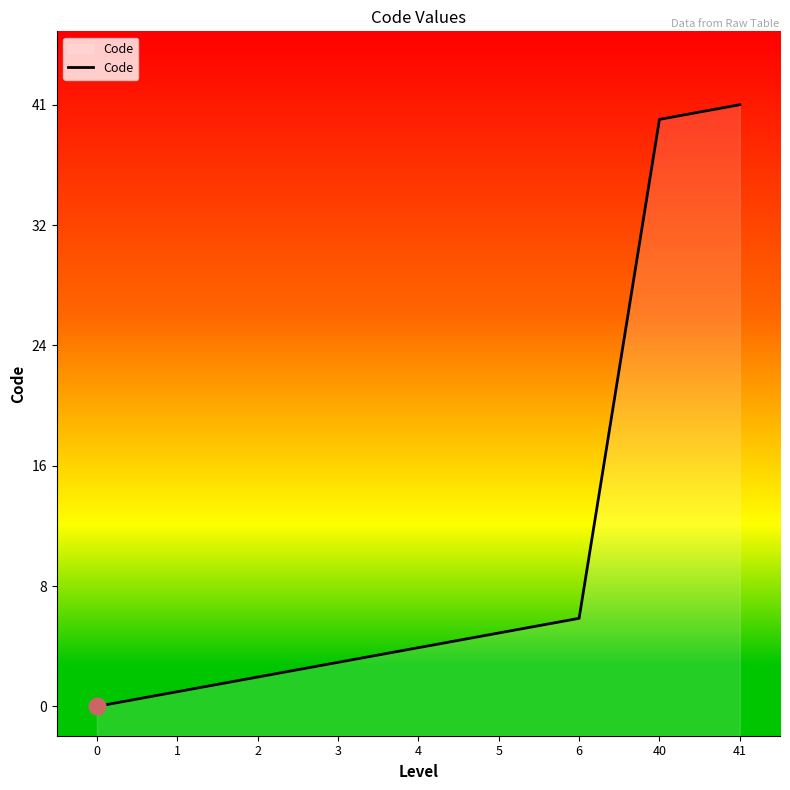

List the labels in order of value, smallest first.

0, 1, 2, 3, 4, 5, 6, 40, 41